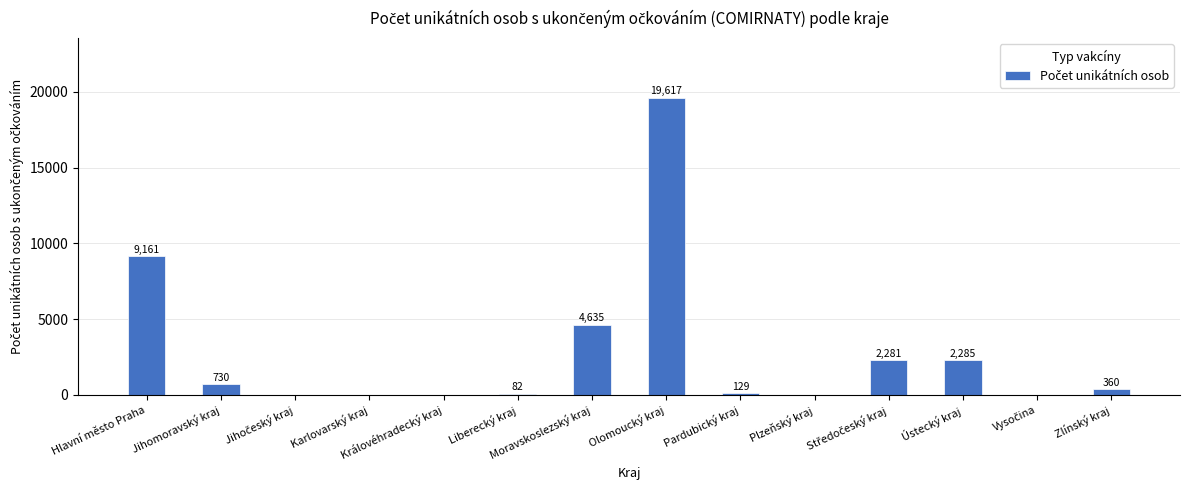

What is the greatest value displayed?

19617